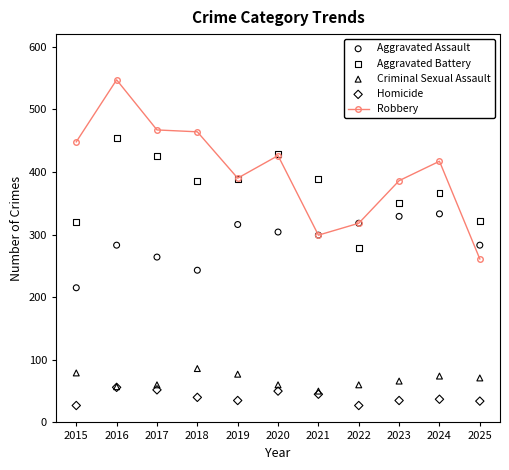

At how many categories does at least one series exceed 188?

11